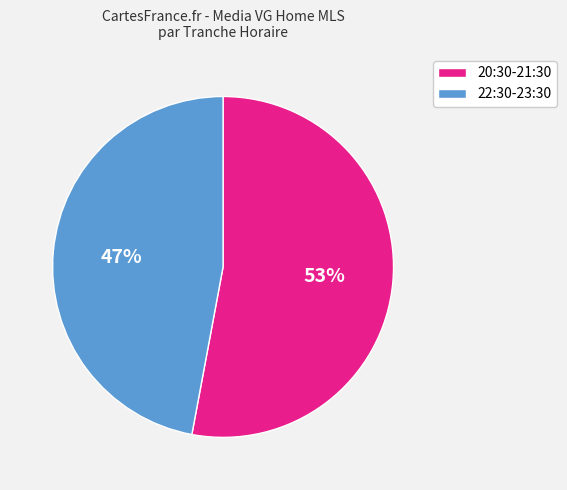

How many segments does this pie chart have?

2